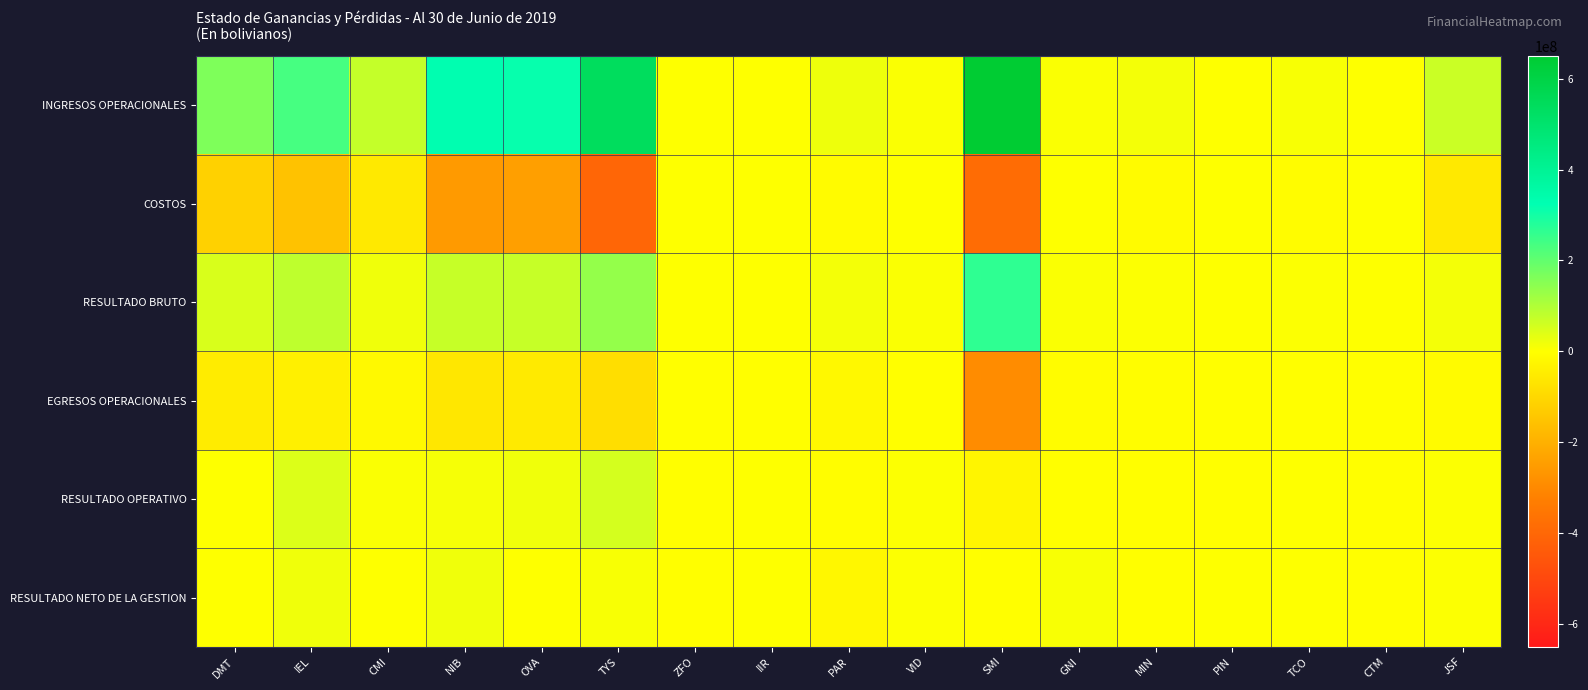

Reading left to right, what are all the values shown in this chart?

INGRESOS OPERACIONALES: DMT=164194927.0	IEL=234369959.9	CMI=75680241.5	NIB=327437665.0	OVA=315486499.0	TYS=539461646.3	ZFO=804757.9	IIR=990547.2	PAR=21600565.0	VID=5094338.1	SMI=649626997.0	GNI=5954421.1	MIN=13112809.8	PIN=0.0	TCO=8095325.5	CTM=0.0	JSF=68435461.0
COSTOS: DMT=-115558696.0	IEL=-153048555.0	CMI=-55496554.7	NIB=-255162511.0	OVA=-243349152.0	TYS=-403715682.6	ZFO=0.0	IIR=0.0	PAR=-8386086.0	VID=0.0	SMI=-383661528.0	GNI=0.0	MIN=-9956043.7	PIN=0.0	TCO=-5420088.8	CTM=0.0	JSF=-54296265.0
RESULTADO BRUTO: DMT=48636231.0	IEL=81321404.9	CMI=20183686.8	NIB=72275154.0	OVA=72137347.0	TYS=135745963.8	ZFO=804757.9	IIR=990547.2	PAR=13214479.0	VID=5094338.1	SMI=265965469.0	GNI=5954421.1	MIN=3156766.1	PIN=0.0	TCO=2675236.6	CTM=0.0	JSF=14139196.0
EGRESOS OPERACIONALES: DMT=-47130031.0	IEL=-36889875.1	CMI=-14991895.6	NIB=-60849885.0	OVA=-52928946.0	TYS=-82239214.9	ZFO=-1412245.1	IIR=-525946.9	PAR=-16591354.0	VID=-1858388.2	SMI=-290394723.0	GNI=-6634402.2	MIN=-3326188.6	PIN=-389985.0	TCO=-2397395.9	CTM=-732467.2	JSF=-10085015.0
RESULTADO OPERATIVO: DMT=1506200.0	IEL=44431529.7	CMI=5191791.2	NIB=11425269.0	OVA=19208401.0	TYS=53506748.8	ZFO=-607487.2	IIR=464600.3	PAR=-3376875.0	VID=3235949.9	SMI=-24429254.0	GNI=-679981.0	MIN=-169422.6	PIN=-389985.0	TCO=277840.7	CTM=-732467.2	JSF=4054181.0
RESULTADO NETO DE LA GESTION: DMT=2112946.0	IEL=19020412.7	CMI=2089947.2	NIB=20114968.0	OVA=999883.0	TYS=7760808.9	ZFO=-453868.7	IIR=385142.3	PAR=-19652681.0	VID=2996827.3	SMI=-1744286.0	GNI=8769507.2	MIN=-238769.1	PIN=1545037.5	TCO=108638.9	CTM=-218458.8	JSF=3623027.0